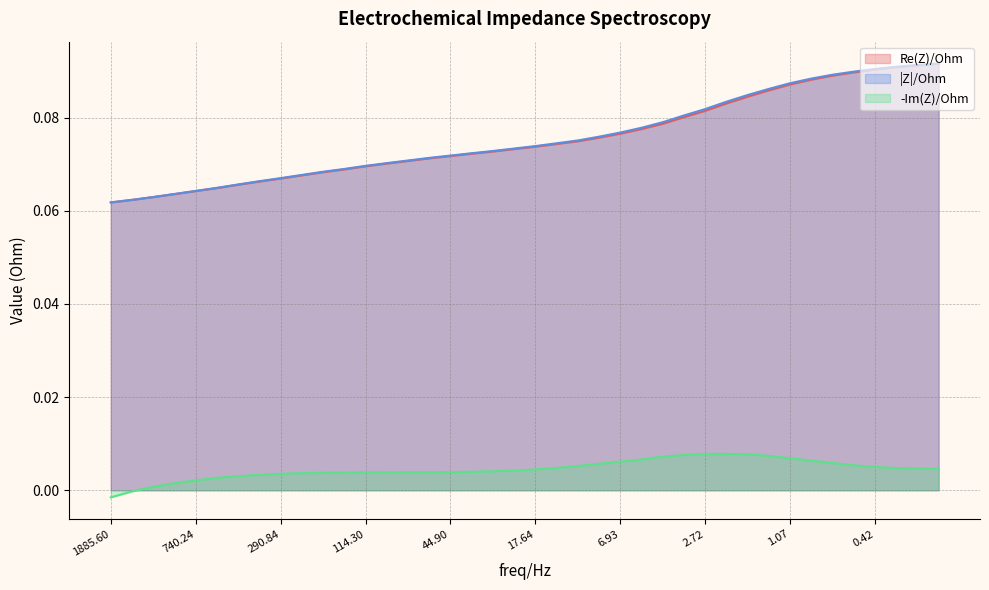

How many lines are shown in the chart?

3